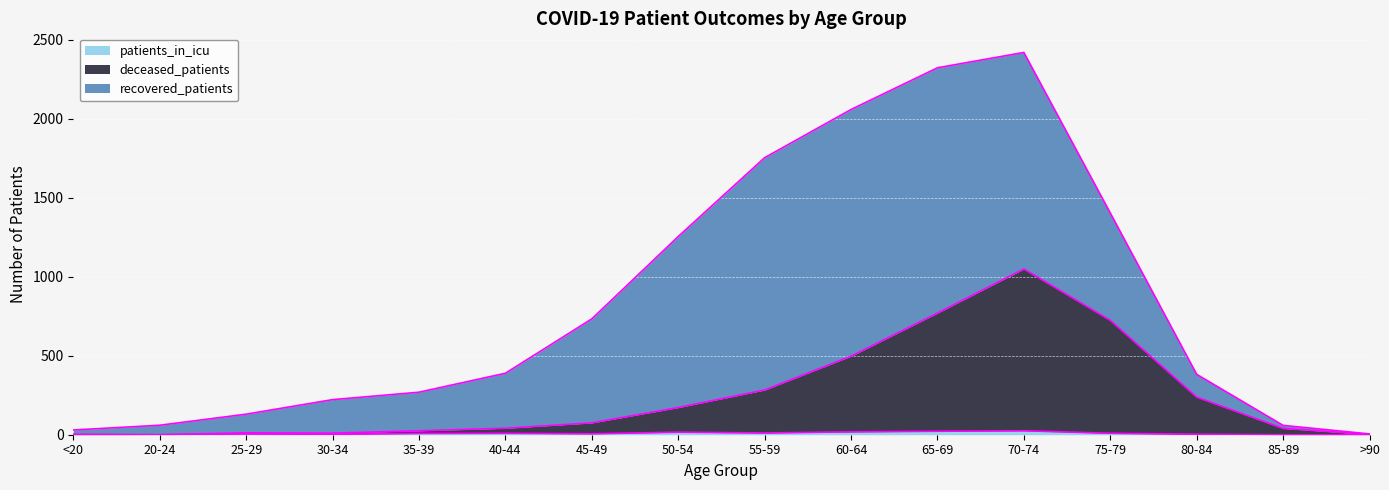

What is the difference between the highest and lowest values at 75-79?

715